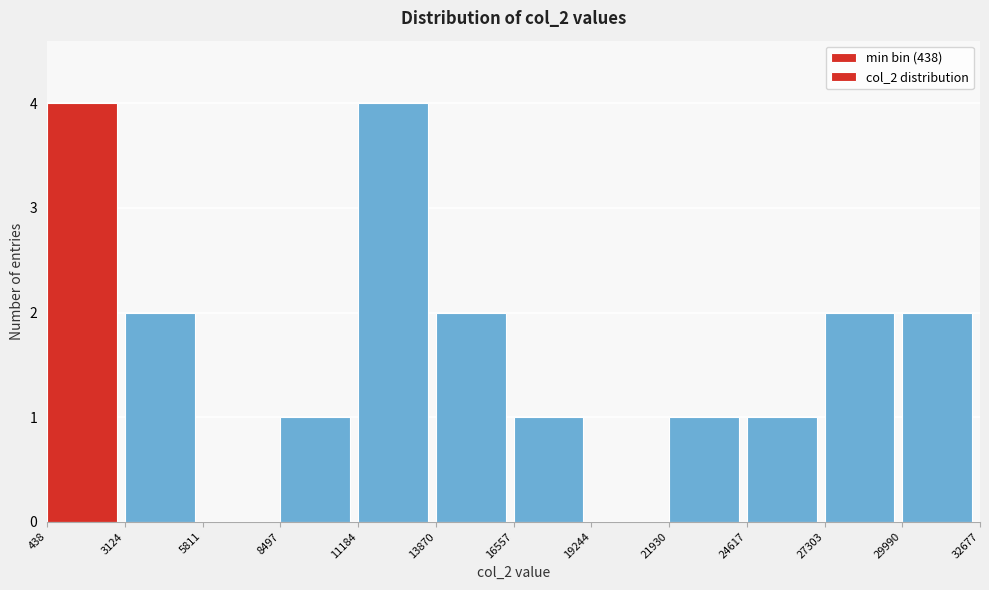

Reading left to right, list every bar in this chart as the range it spans on the x-axis followed by its height. The values are not printed on the chart, so give them approximately, as read against the axis.

438 to 3124: 4
3124 to 5811: 2
5811 to 8497: 0
8497 to 11184: 1
11184 to 13870: 4
13870 to 16557: 2
16557 to 19244: 1
19244 to 21930: 0
21930 to 24617: 1
24617 to 27303: 1
27303 to 29990: 2
29990 to 32677: 2